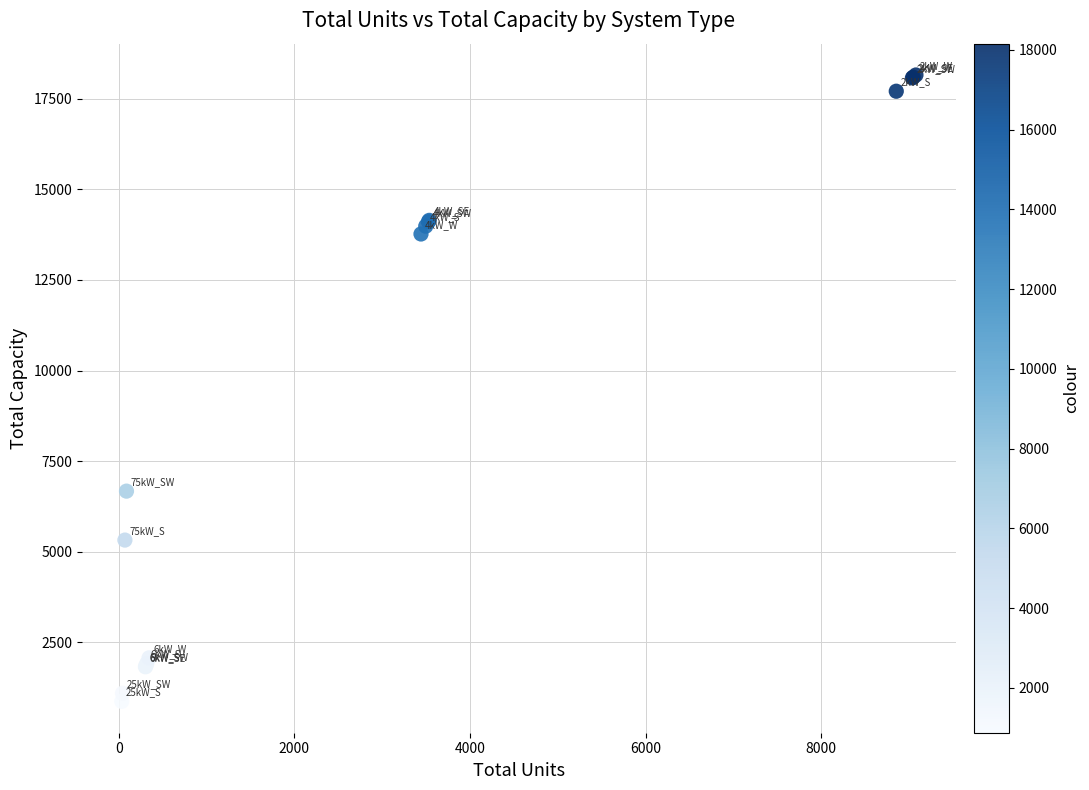

What Y value in the scatter plot is closest to 9514?

6675